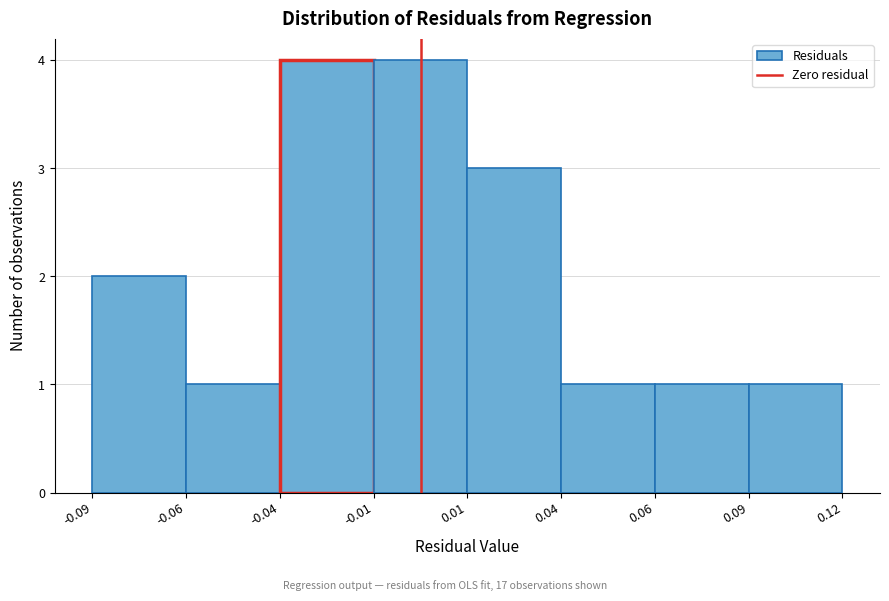

Reading left to right, transcribe all the data shown in this chart.

2	1	4	4	3	1	1	1